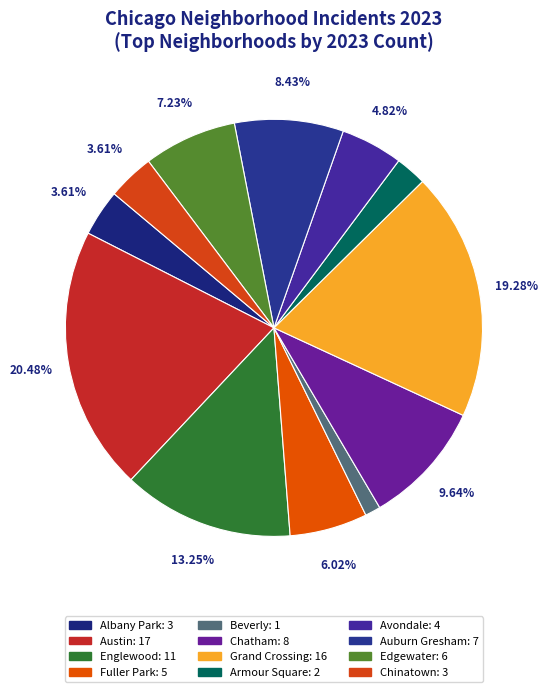

How many slices are in this pie chart?

12